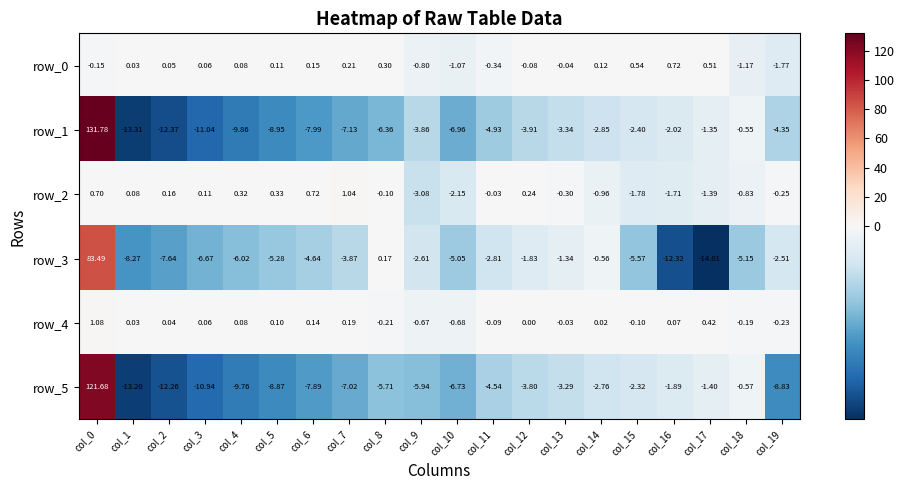

How many values in the row_0 series are below 0?

8